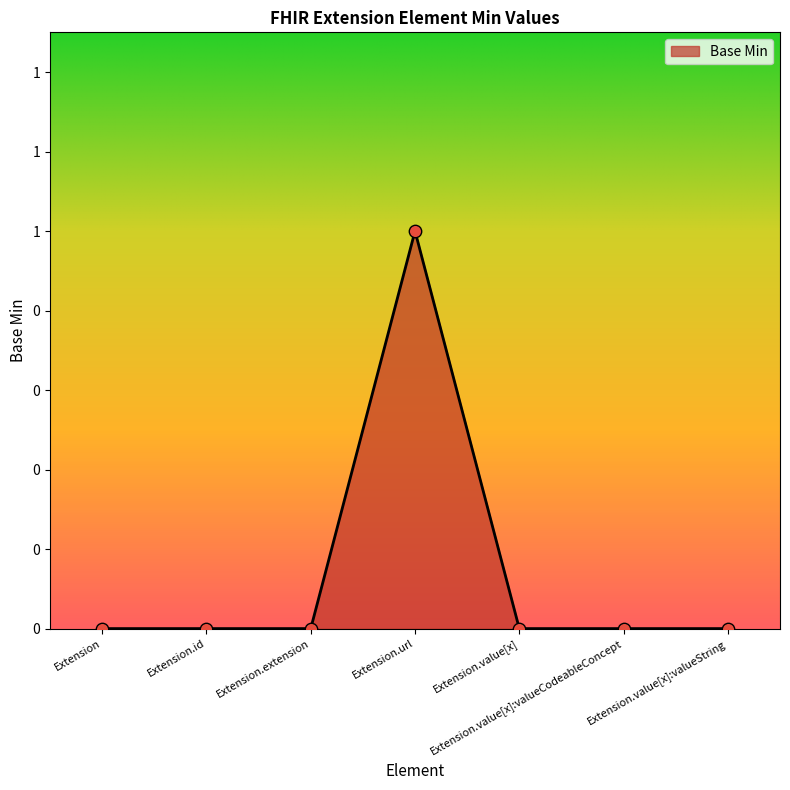

What is the change in value from Extension to Extension.url?

+1